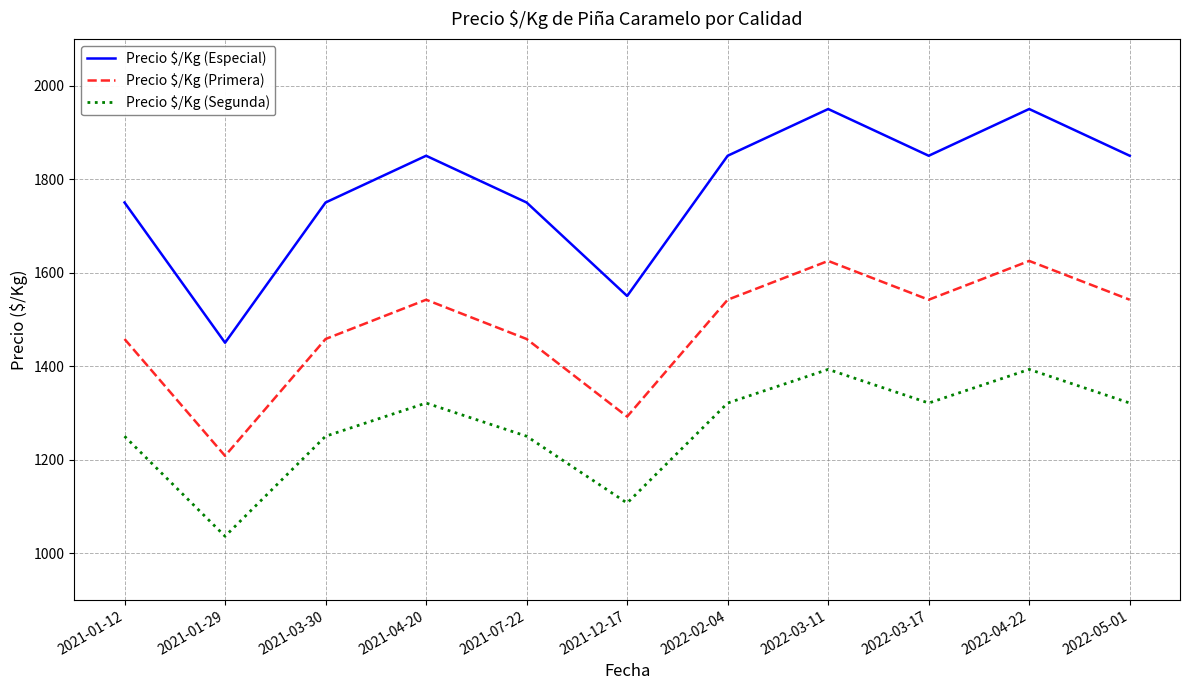

Reading right to left, what are all the values shown in this chart?

Precio $/Kg (Especial): 2022-05-01=1850	2022-04-22=1950	2022-03-17=1850	2022-03-11=1950	2022-02-04=1850	2021-12-17=1550	2021-07-22=1750	2021-04-20=1850	2021-03-30=1750	2021-01-29=1450	2021-01-12=1750
Precio $/Kg (Primera): 2022-05-01=1542	2022-04-22=1625	2022-03-17=1542	2022-03-11=1625	2022-02-04=1542	2021-12-17=1292	2021-07-22=1458	2021-04-20=1542	2021-03-30=1458	2021-01-29=1208	2021-01-12=1458
Precio $/Kg (Segunda): 2022-05-01=1321	2022-04-22=1393	2022-03-17=1321	2022-03-11=1393	2022-02-04=1321	2021-12-17=1107	2021-07-22=1250	2021-04-20=1321	2021-03-30=1250	2021-01-29=1036	2021-01-12=1250